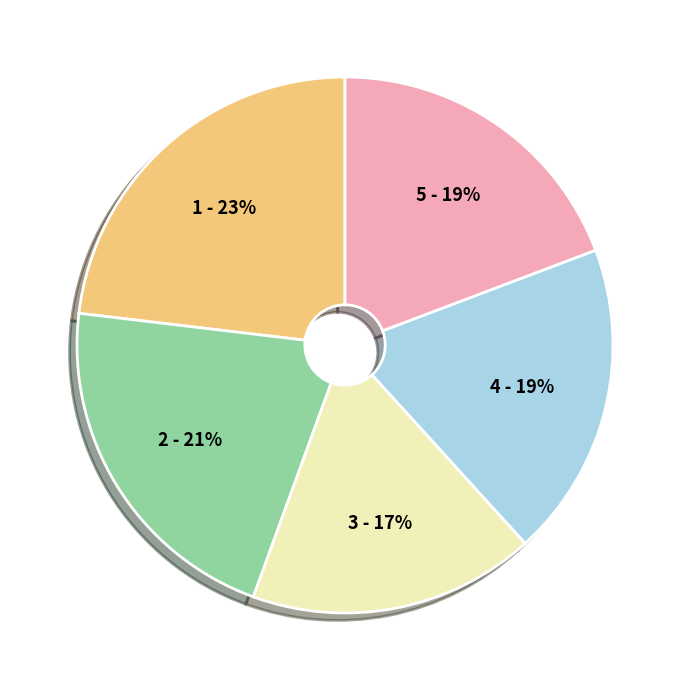

Count the number of slices in the pie.

5